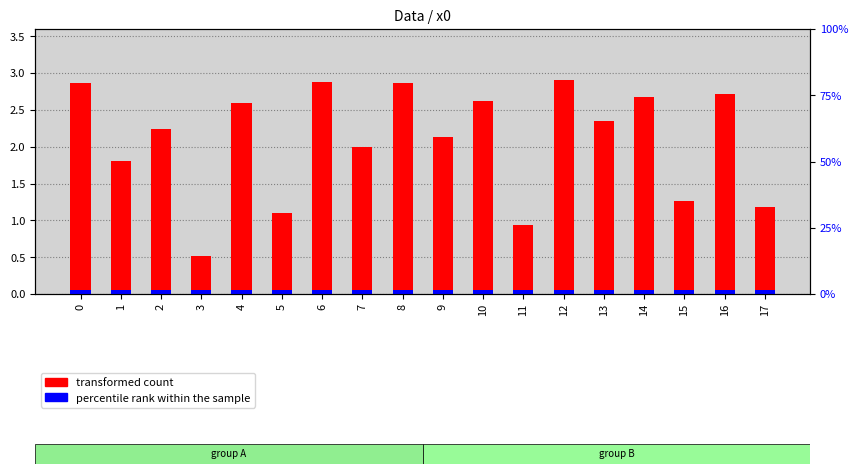

Rank the series at 16 from highest to lowest value.

transformed count, percentile rank within the sample